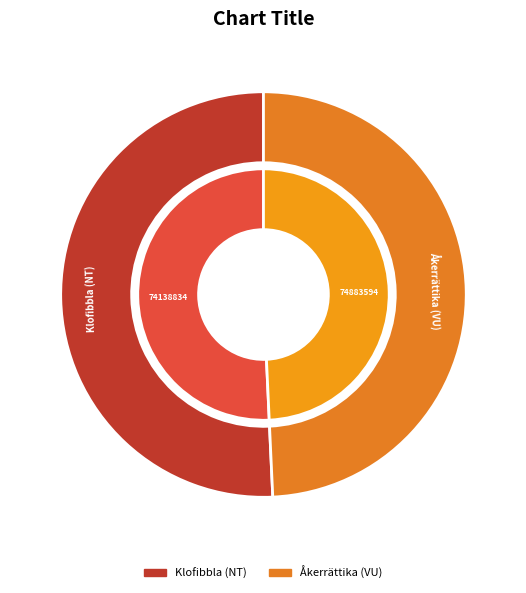

To the nearest percent, what is the combined percentage of 74883594 and 74138834?

100%